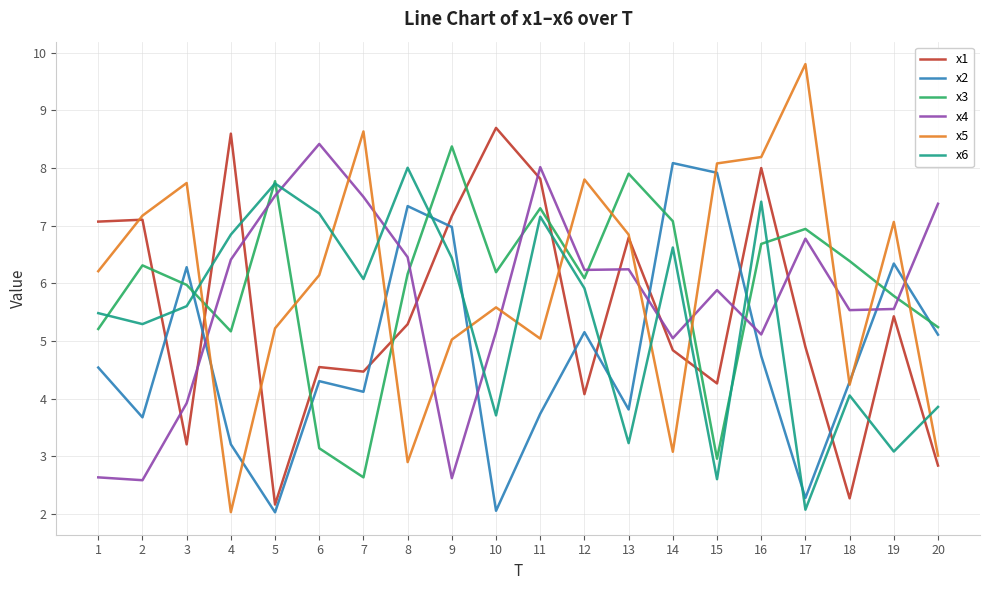

Does the chart have visible grid lines?

Yes